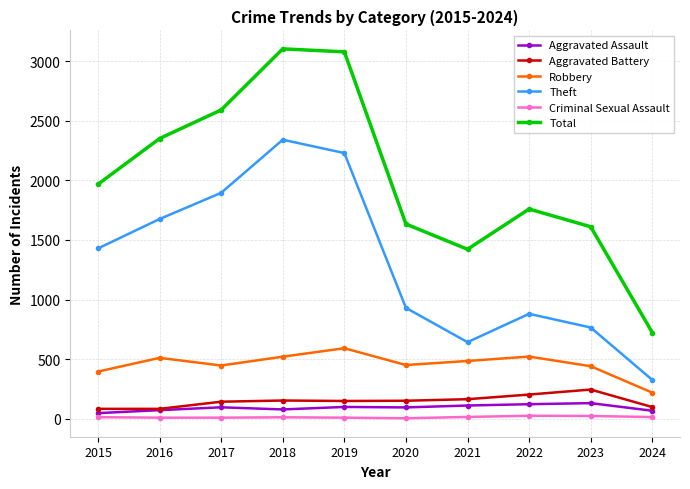

What is the difference between the maximum and minimum values in the Robbery series?

373